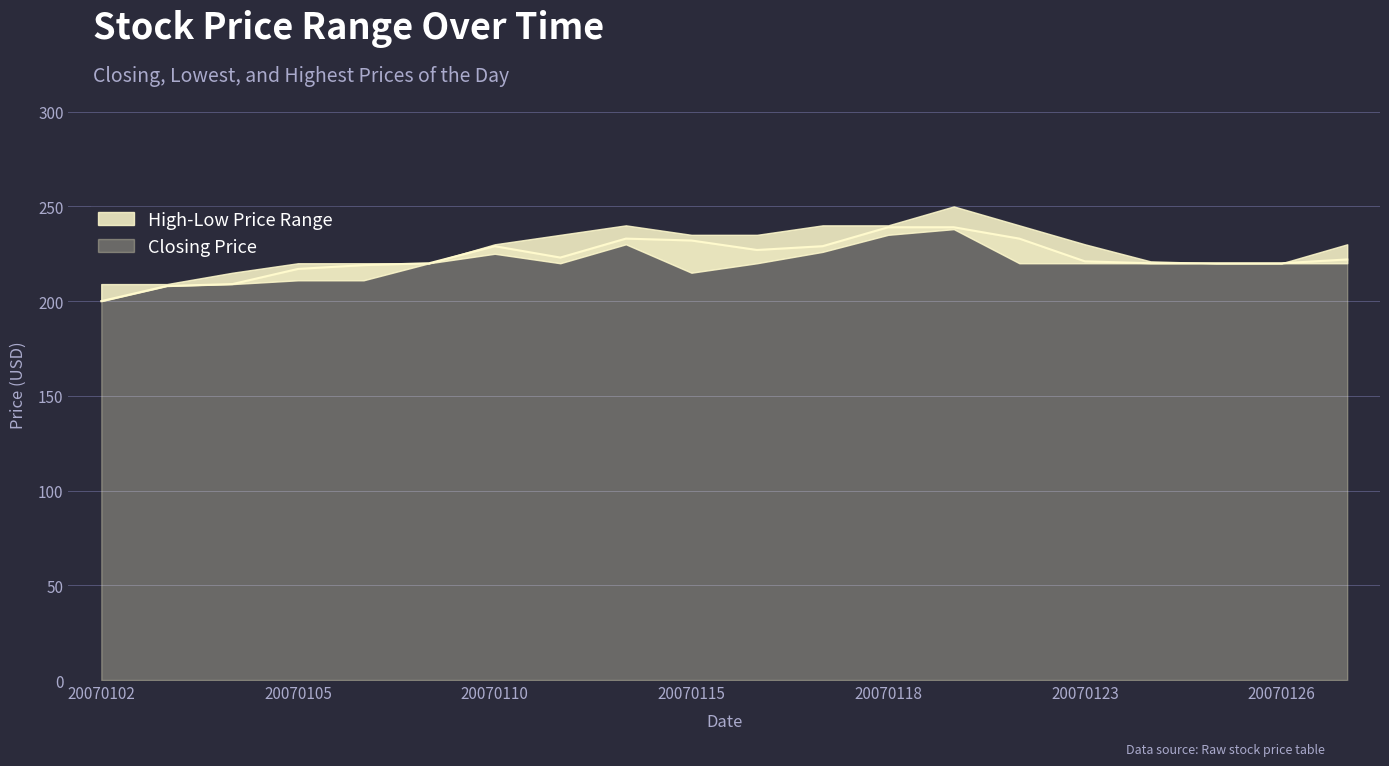

True or false: Closing Price and Highest Price of the Day cross at least once.

False